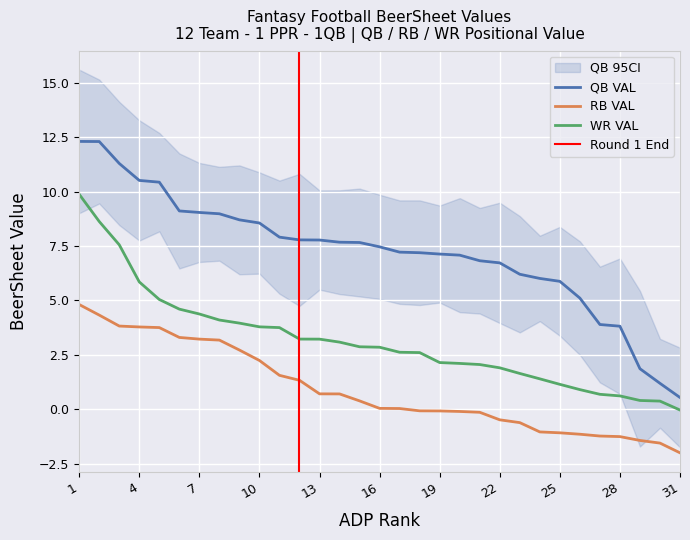

Reading left to right, what are all the values shown in this chart?

QB VAL: 12.3	12.3	11.3	10.5	10.4	9.1	9.0	9.0	8.7	8.6	7.9	7.8	7.8	7.7	7.7	7.5	7.2	7.2	7.1	7.1	6.8	6.7	6.2	6.0	5.9	5.1	3.9	3.8	1.9	1.2	0.5
RB VAL: 4.8	4.3	3.8	3.8	3.8	3.3	3.2	3.2	2.7	2.2	1.6	1.3	0.7	0.7	0.4	0.0	0.0	-0.1	-0.1	-0.1	-0.1	-0.5	-0.6	-1.0	-1.1	-1.1	-1.2	-1.3	-1.4	-1.6	-2.0
WR VAL: 9.9	8.6	7.6	5.9	5.0	4.6	4.4	4.1	4.0	3.8	3.8	3.2	3.2	3.1	2.9	2.9	2.6	2.6	2.1	2.1	2.1	1.9	1.6	1.4	1.1	0.9	0.7	0.6	0.4	0.4	-0.0